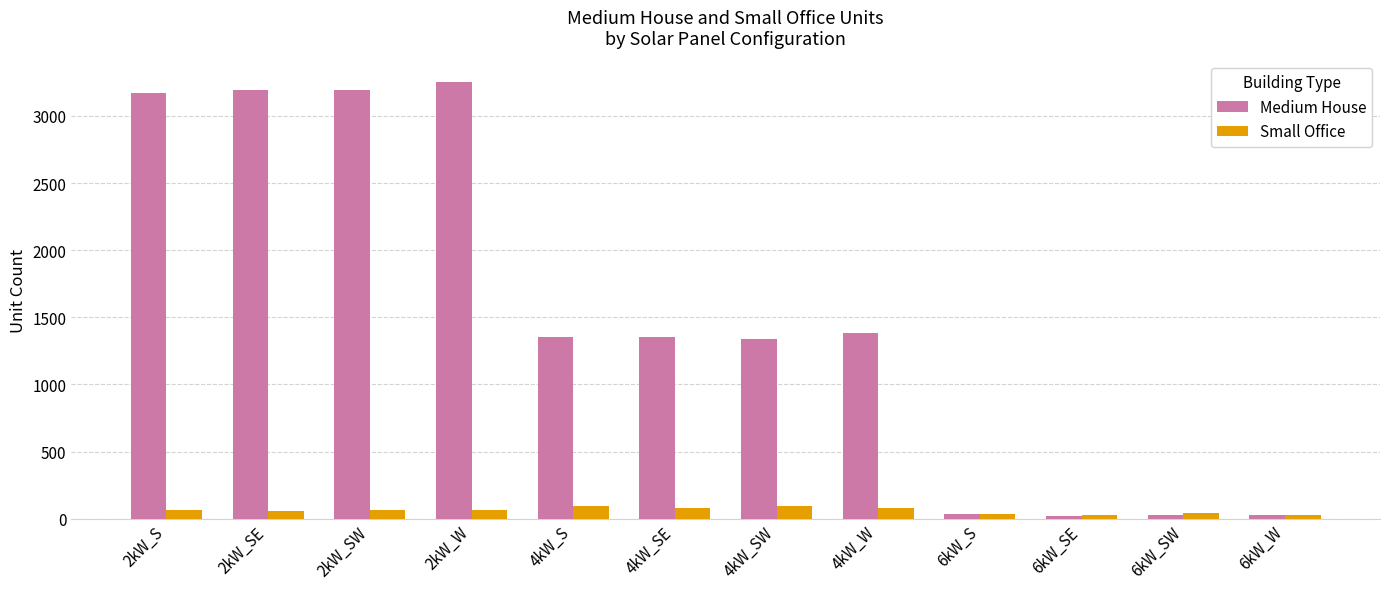

What is the spread (max minus min) of values at 2kW_S?

3105